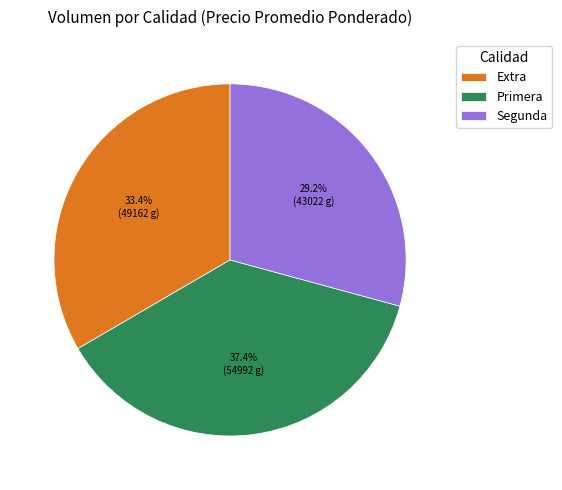

Is Extra the majority of the pie?

No